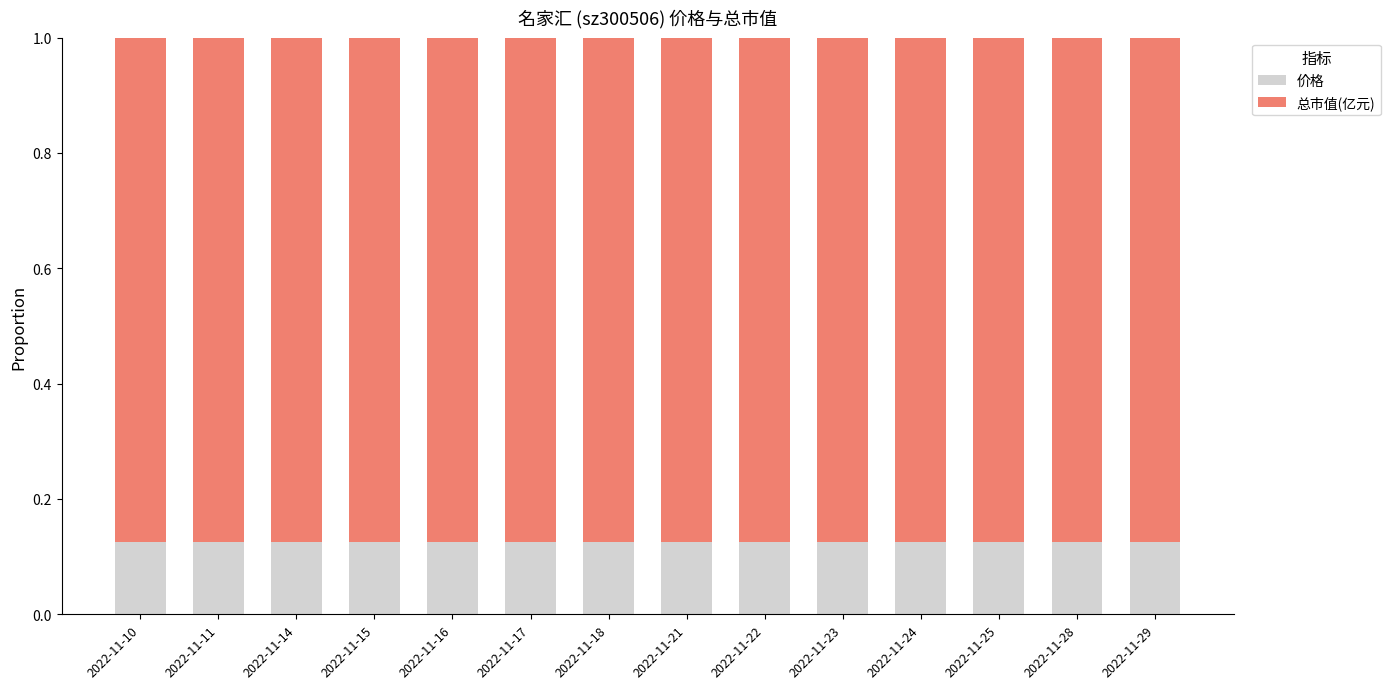

Count the 价格 values in the range 0 to 1.

14